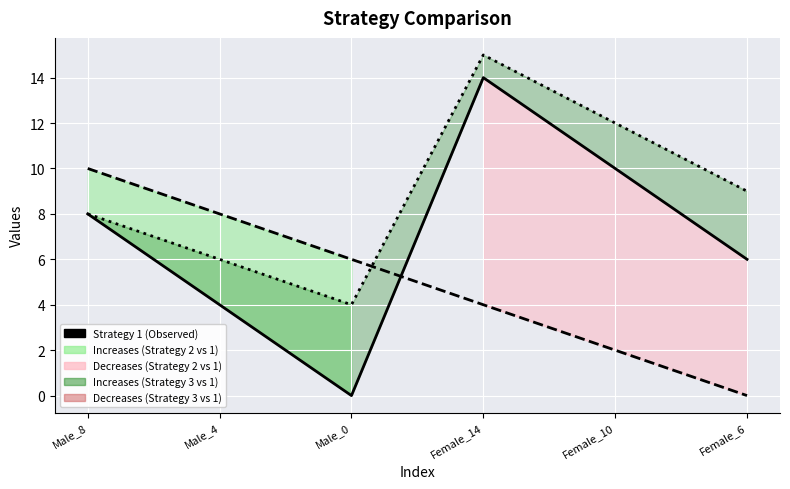

What is the maximum value shown in the chart?

15